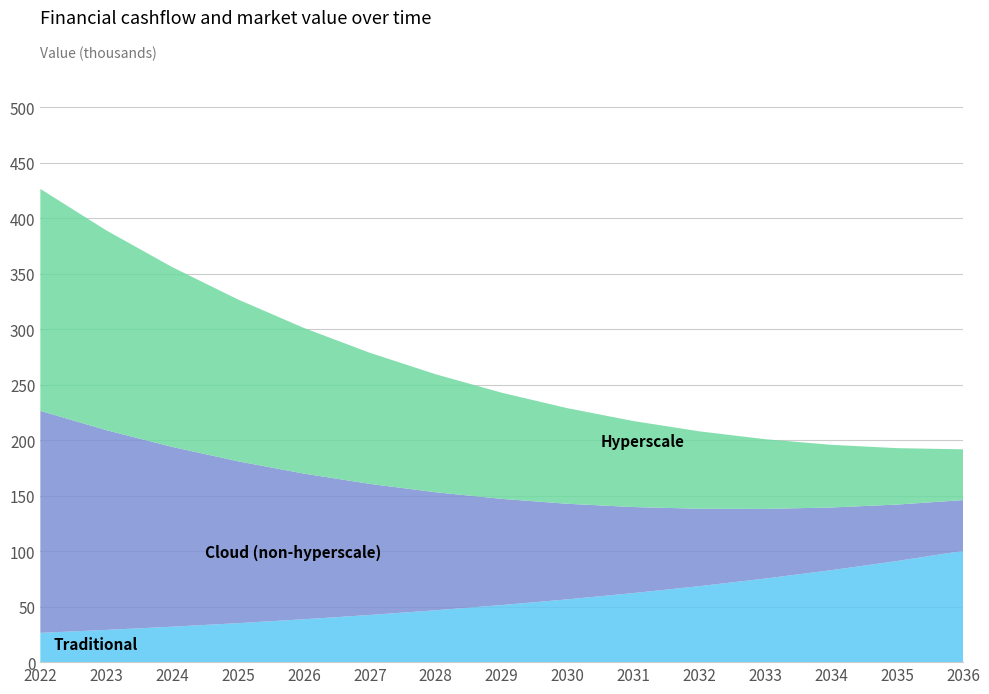

Reading right to left, transcribe all the data shown in this chart.

Traditional: 100252.8	91138.9	82853.6	75321.4	68474.0	62249.1	56590.1	51445.6	46768.7	42517.0	38651.8	35138.4	31944.0	29040.0	26400.0
Cloud (non-hyperscale): 45753.6	50837.3	56485.9	62762.1	69735.7	77484.1	86093.5	95659.4	106288.2	118098.0	131220.0	145800.0	162000.0	180000.0	200000.0
Hyperscale: 45753.6	50837.3	56485.9	62762.1	69735.7	77484.1	86093.5	95659.4	106288.2	118098.0	131220.0	145800.0	162000.0	180000.0	200000.0